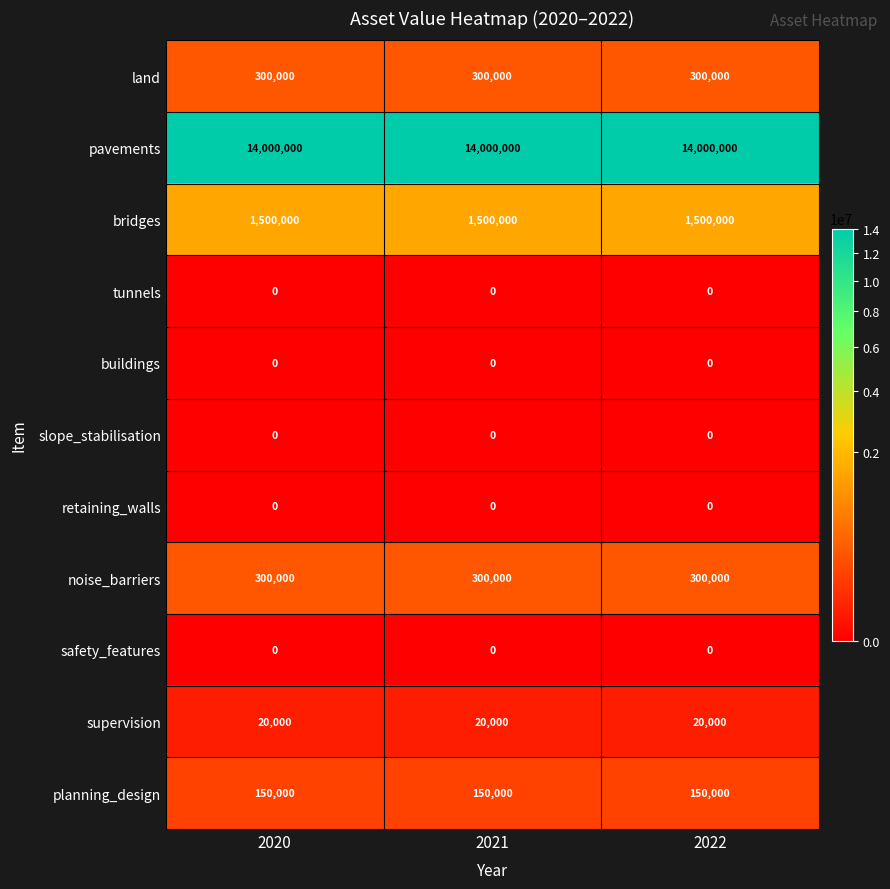

What is the sum of the planning_design values at 2021 and 2022?

300000